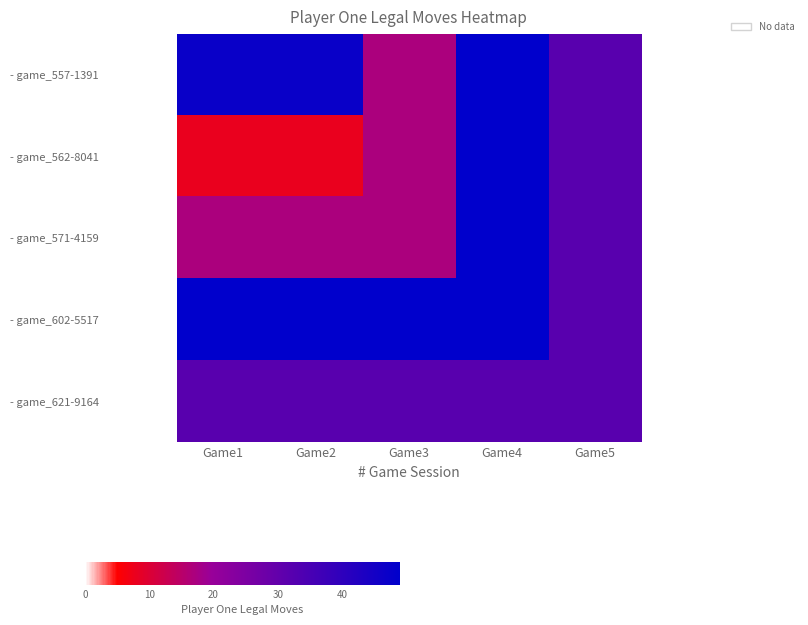

At which category is the sum across all series the highest?

Game4